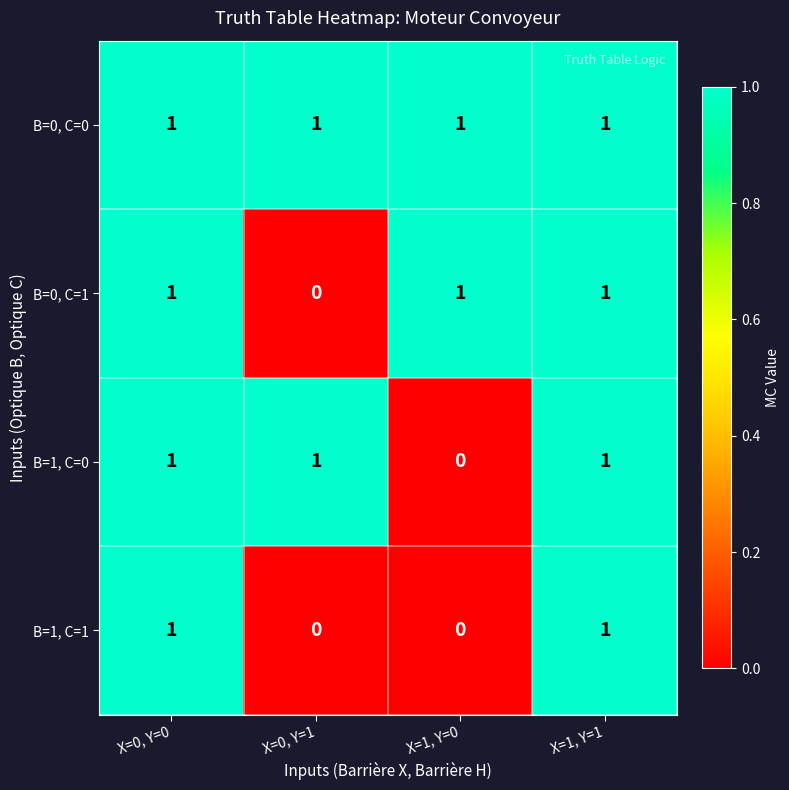

True or false: B=1, C=0 has a value of 1 at X=0, Y=0.

True